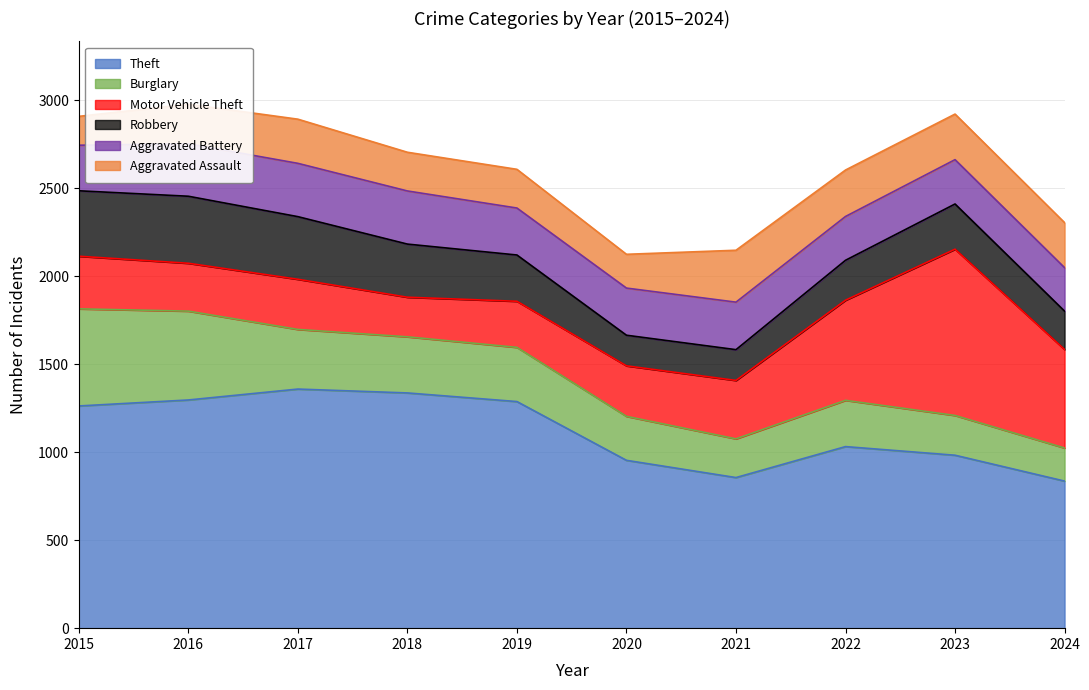

How many interior local valleys does the Robbery series have?

1